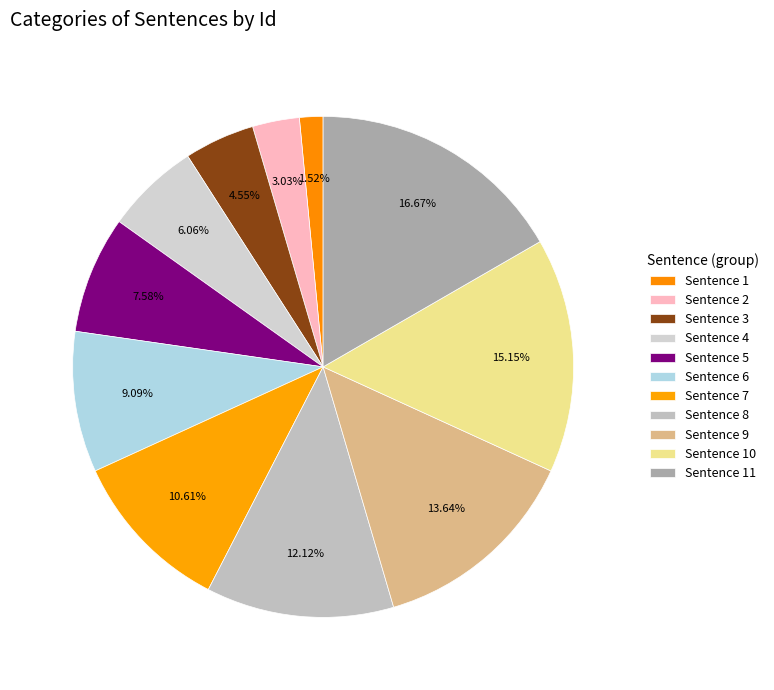

True or false: Sentence 2 accounts for 1% of the total.

False